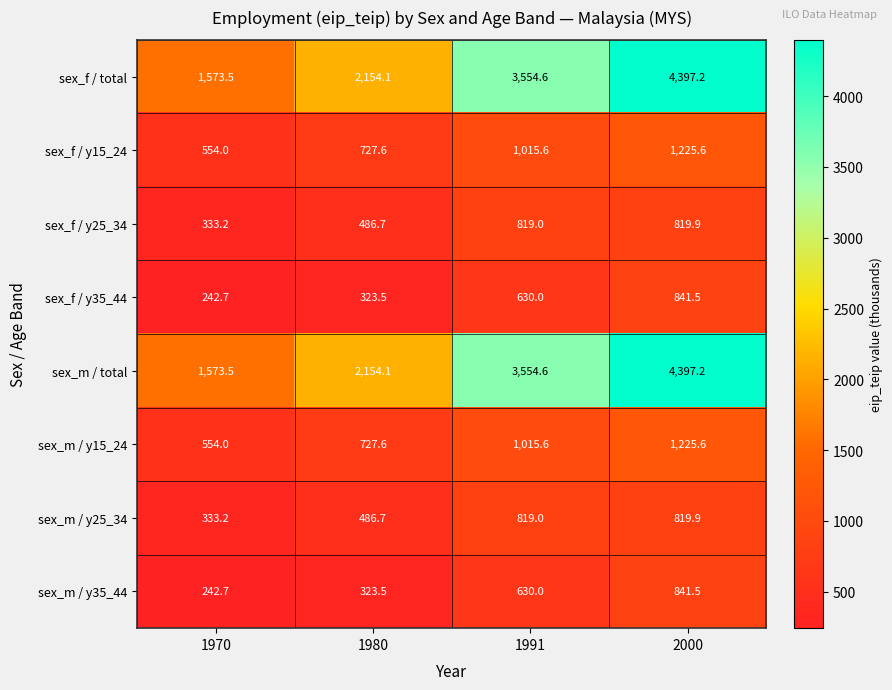

At which label does sex_f / total reach its minimum?

1970